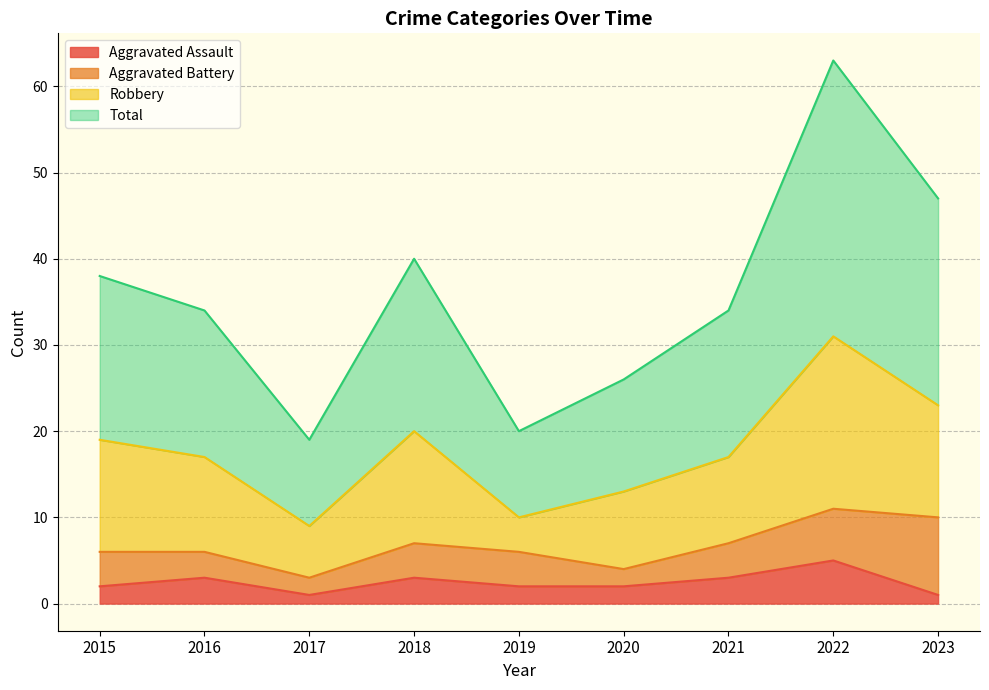

How many interior local peaks does the Aggravated Assault series have?

3